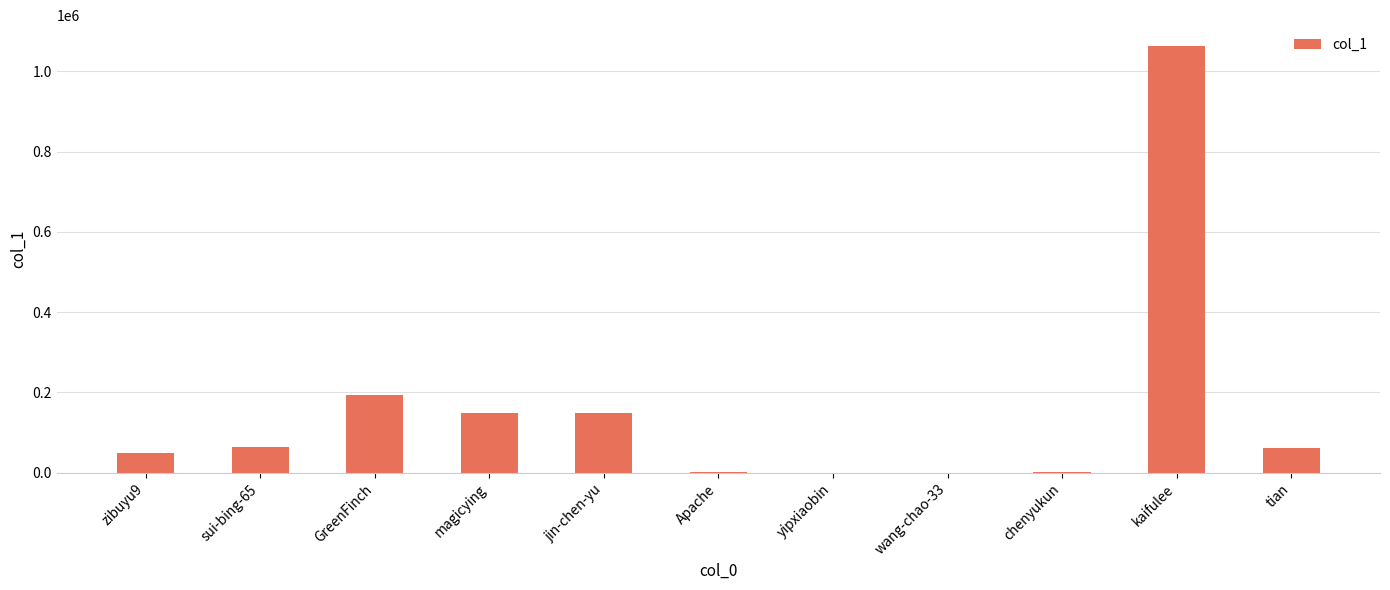

The value at jin-chen-yu is 148249. True or false?

True